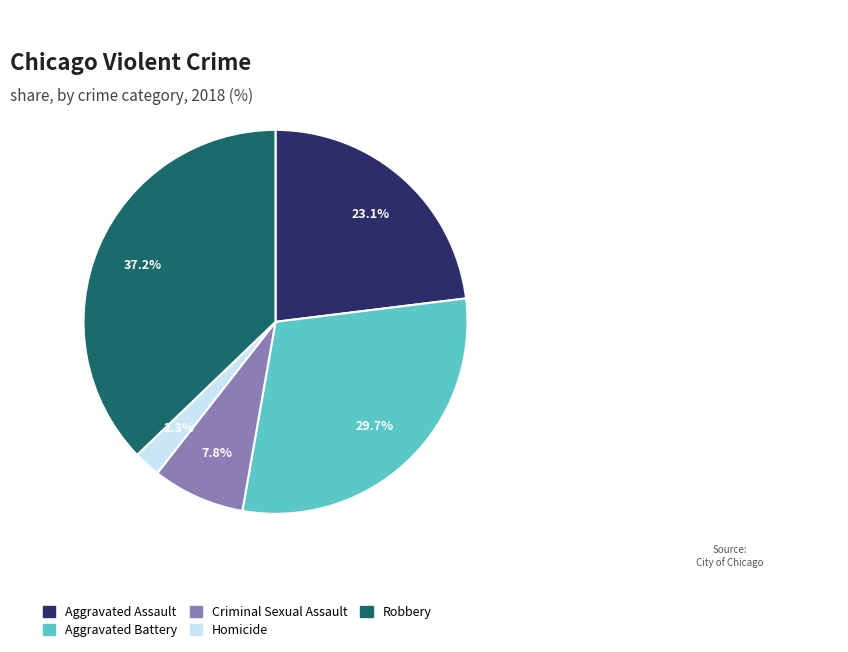

How many slices are in this pie chart?

5